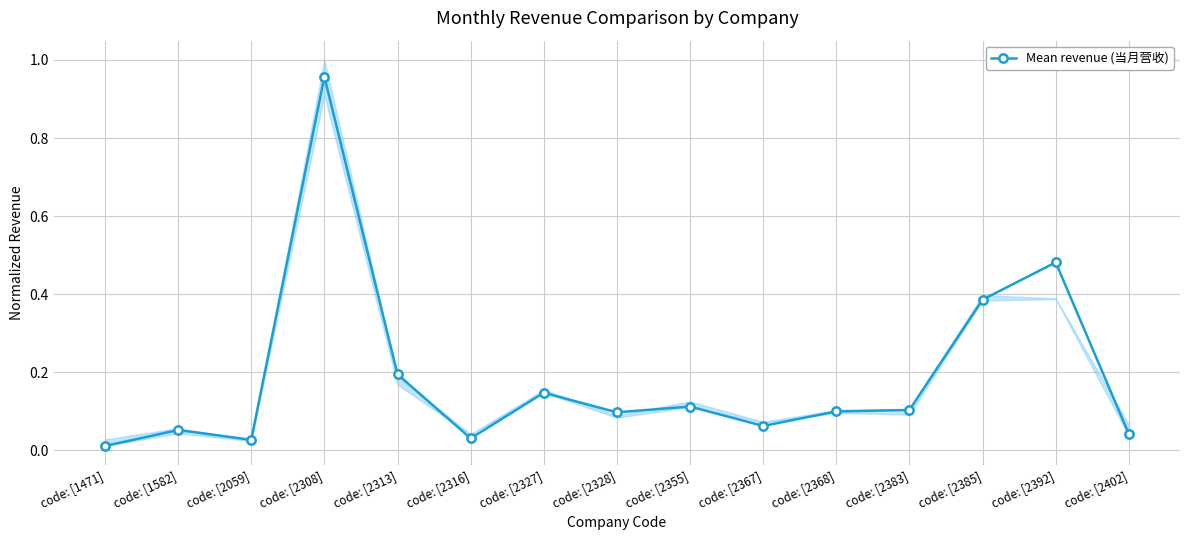

Reading left to right, transcribe all the data shown in this chart.

0.0	0.1	0.0	1.0	0.2	0.0	0.1	0.1	0.1	0.1	0.1	0.1	0.4	0.5	0.0